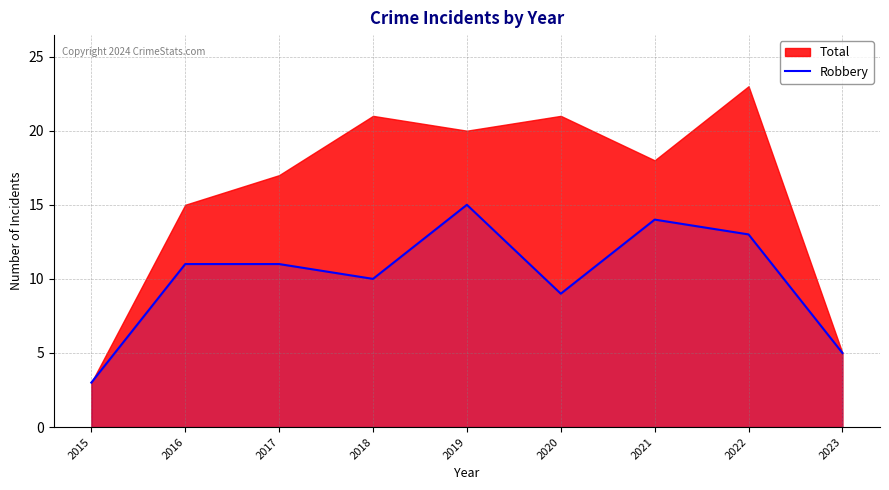

The Robbery series shows 5 at 2023. True or false?

True